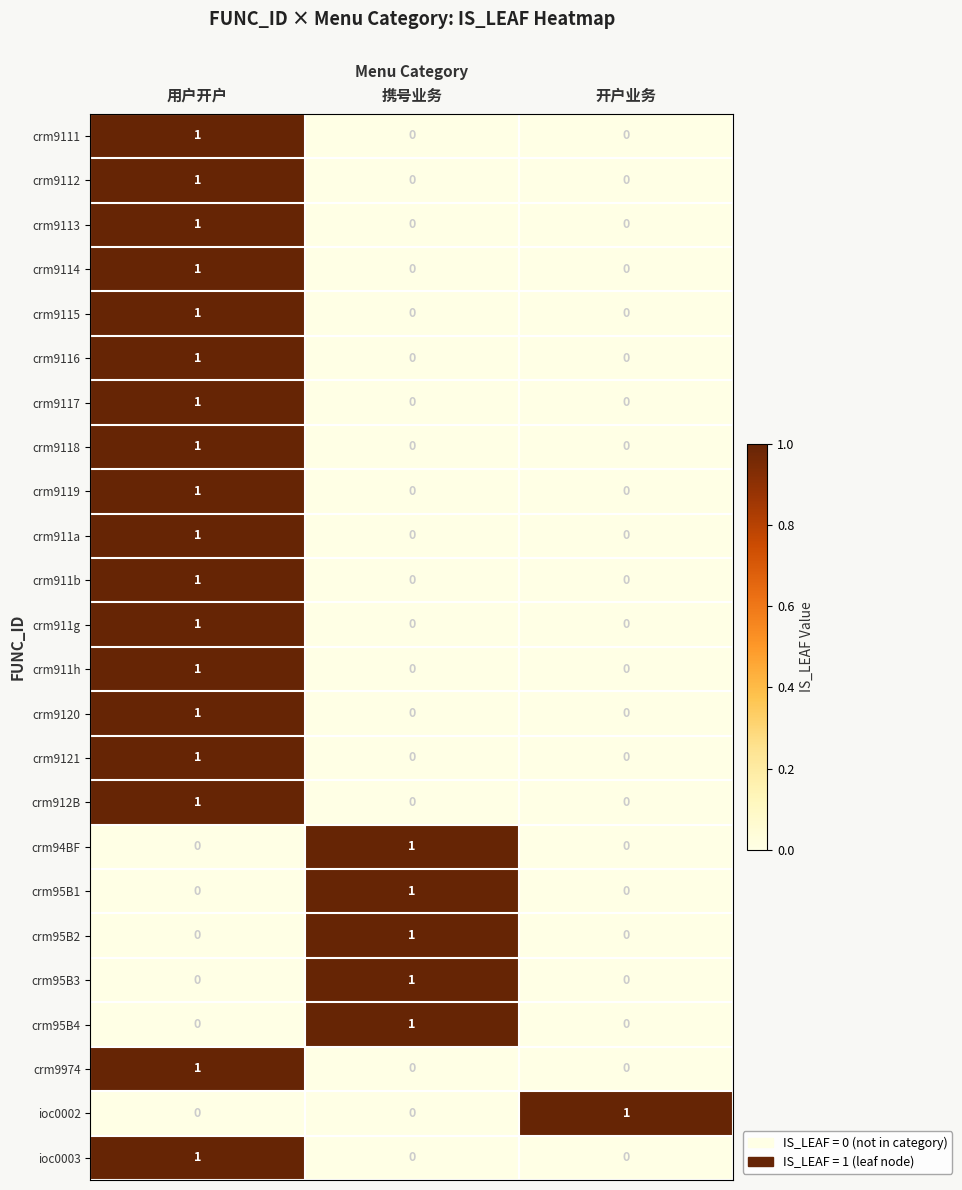

Is the value of crm95B4 at 开户业务 greater than the value of crm911h at 用户开户?

No